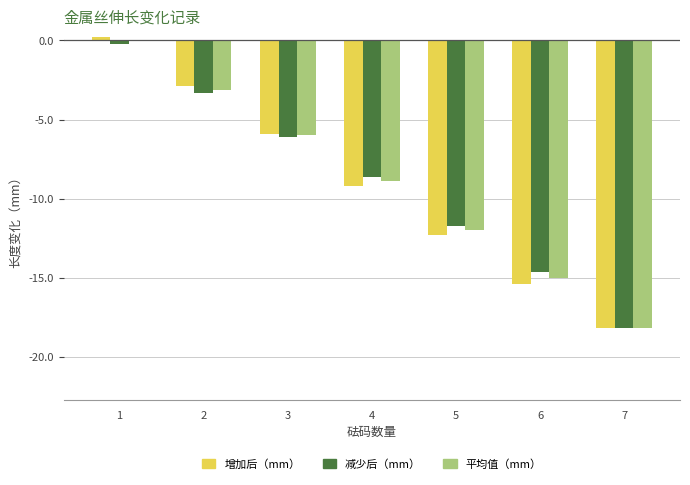

What are all the series names shown in the legend?

增加后（mm）, 减少后（mm）, 平均值（mm）